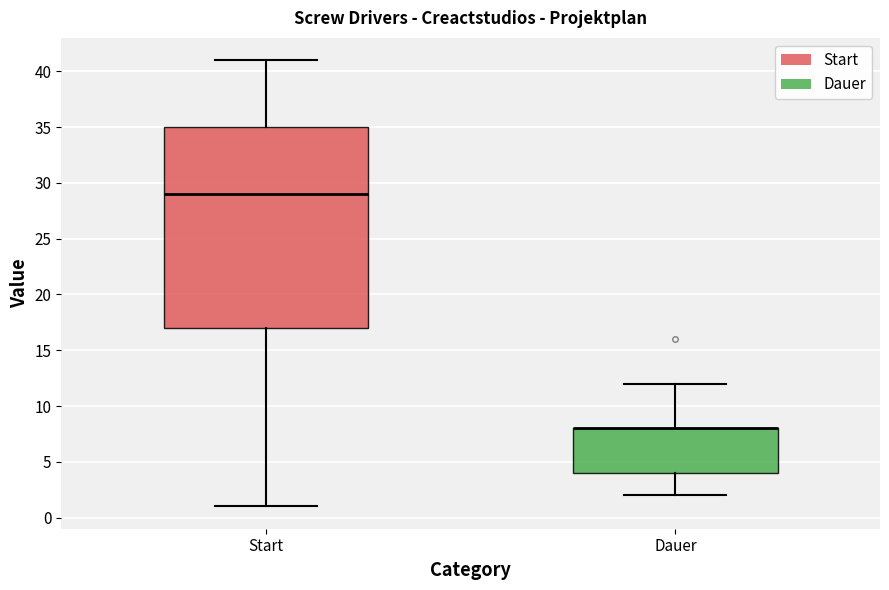

Where is the lower edge of the box for Dauer on the y-axis? The values are not printed on the chart, so give them approximately, as read against the axis.

4